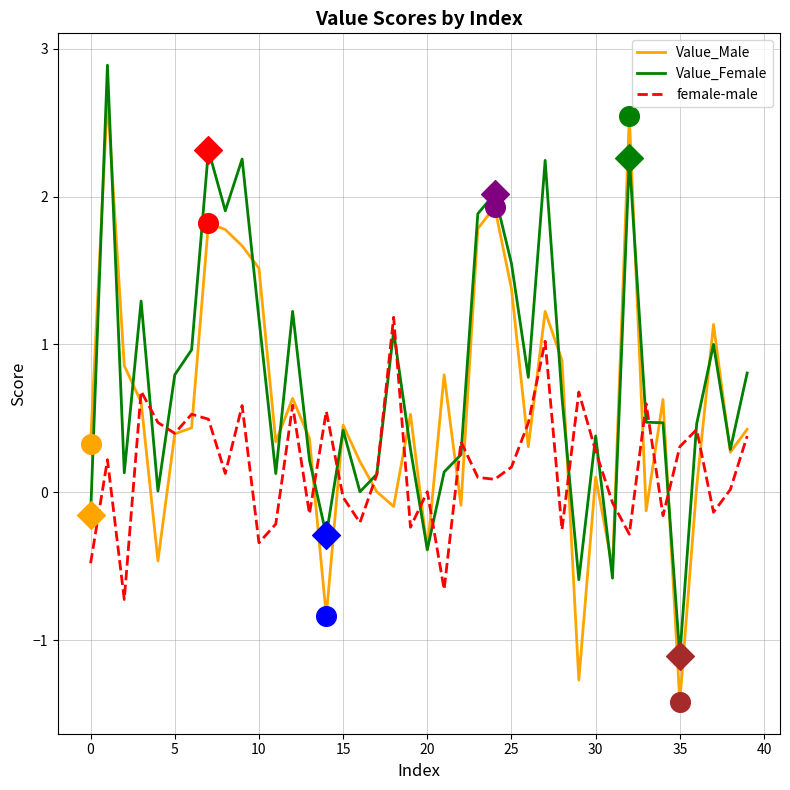

List the series in order of their peak value, highest first.

Value_Female, Value_Male, female-male